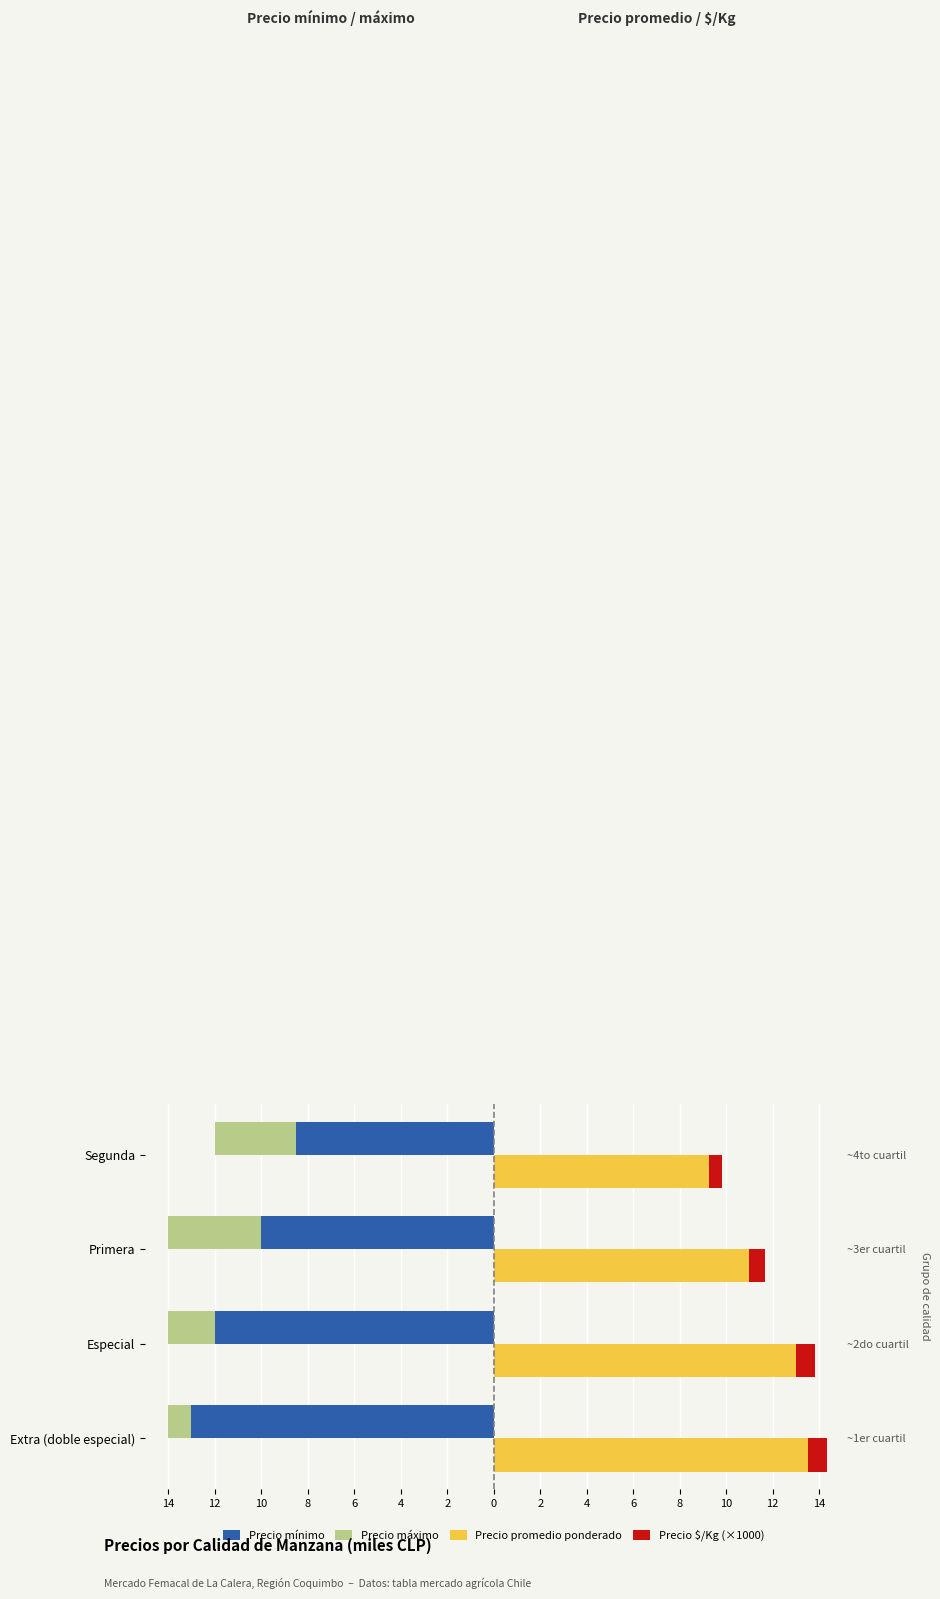

What is the maximum value for Precio $/Kg (×1000)?

0.8